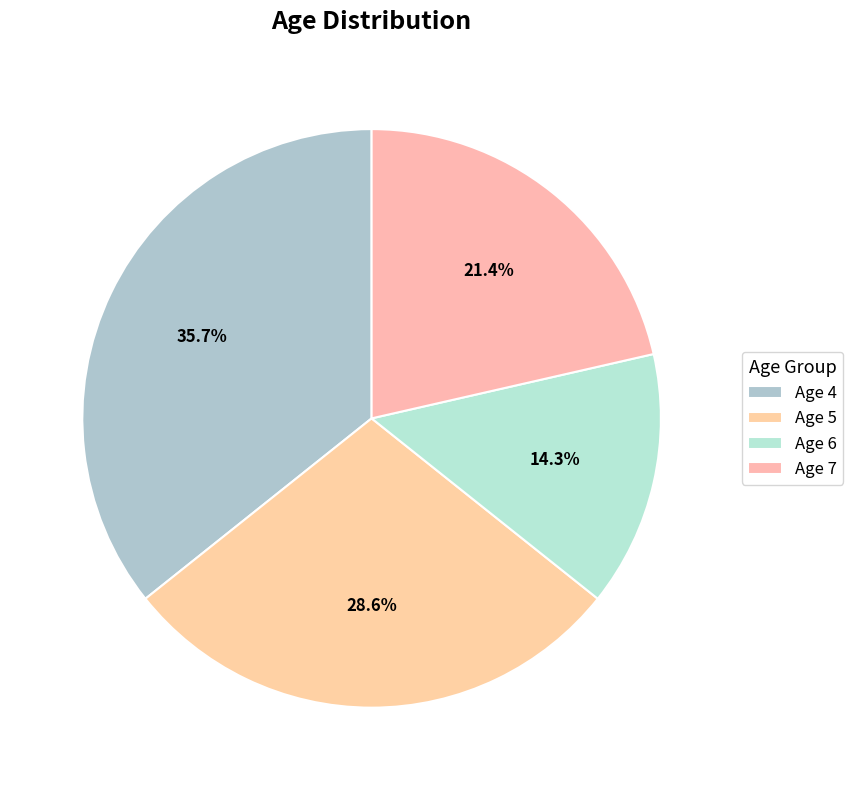

How many segments does this pie chart have?

4